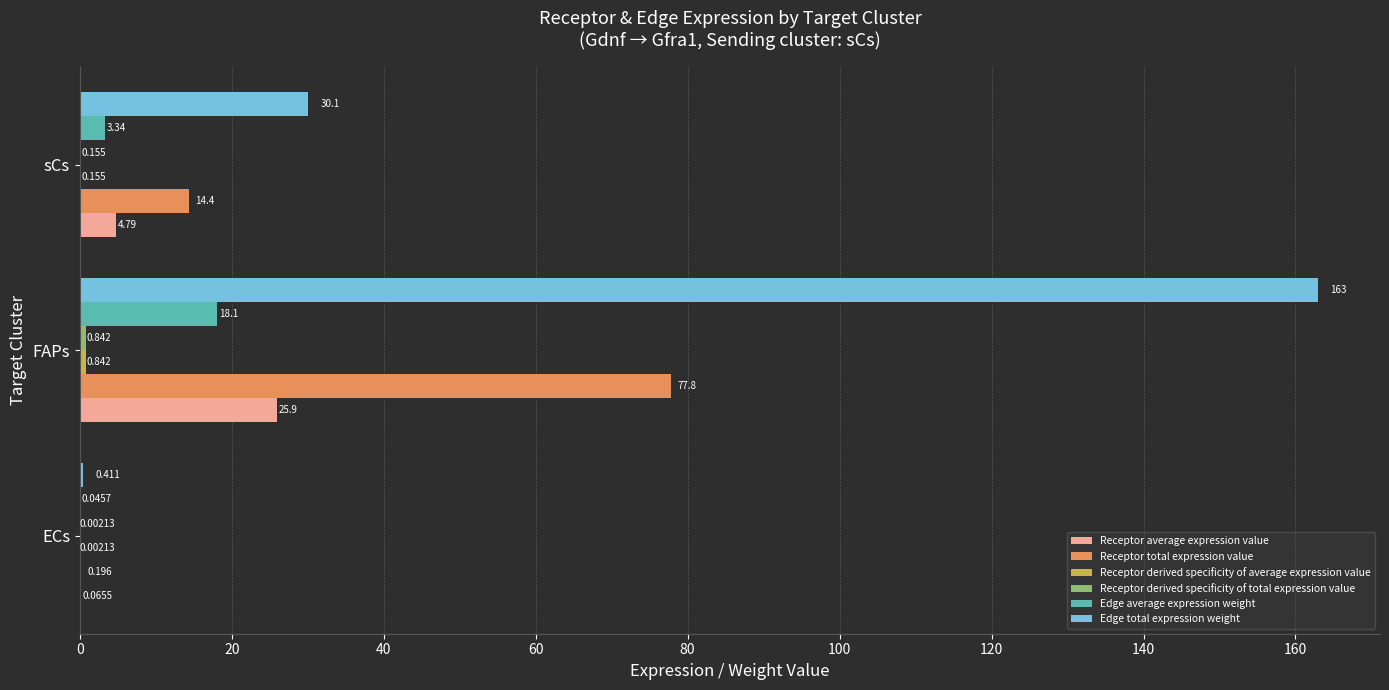

Which label corresponds to the largest value in the chart?

FAPs